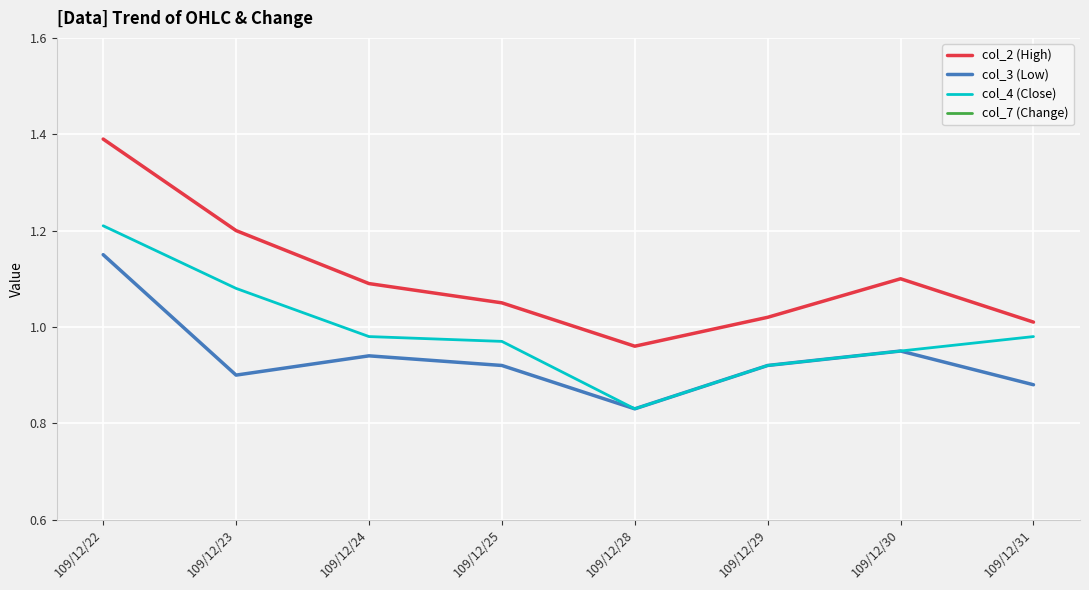

What is the sum of all col_2 (High) values?

8.8